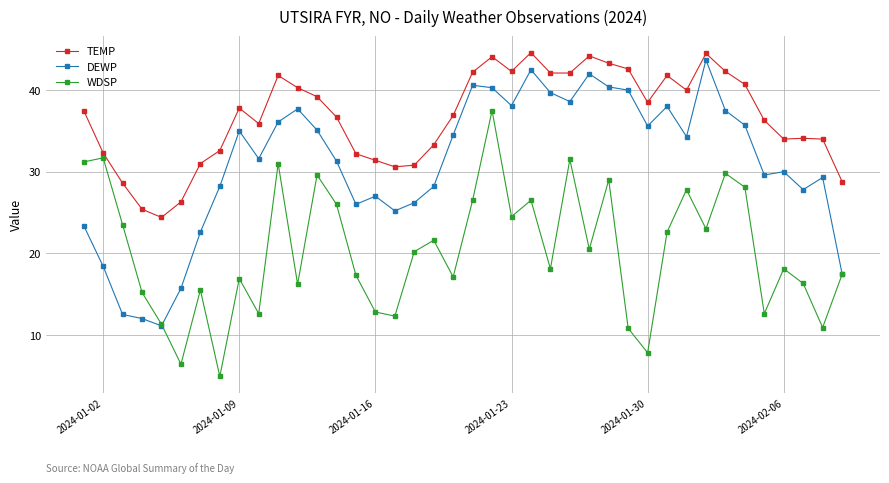

What is the maximum value shown in the chart?

44.6